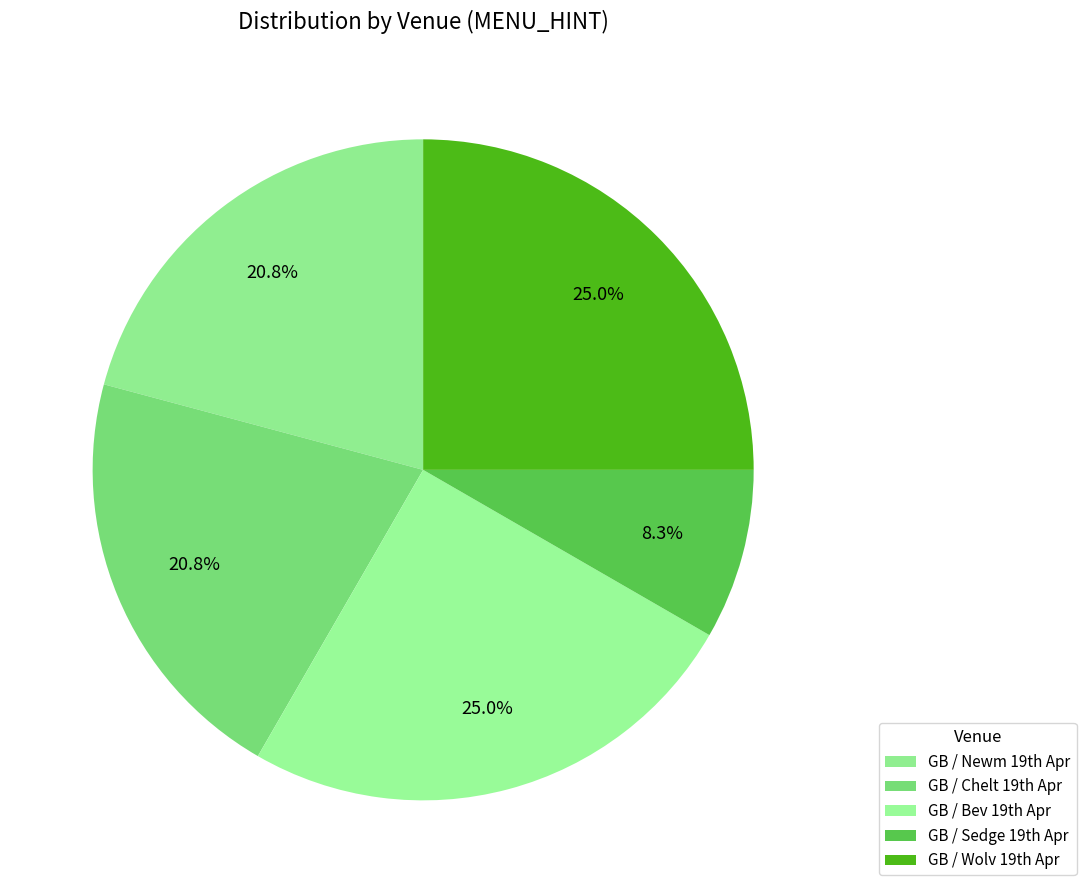

Does any single category account for the majority?

No